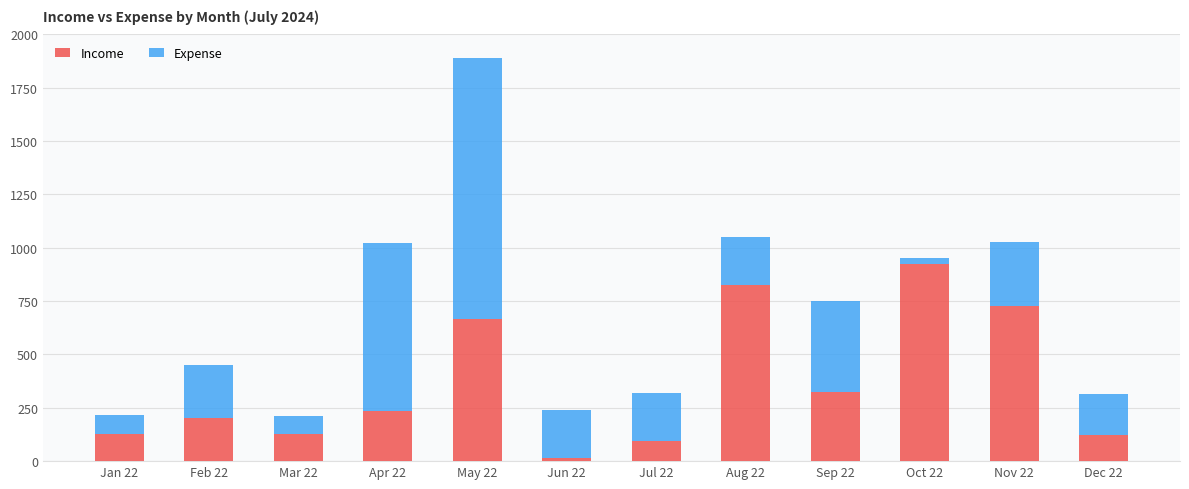

At which label is Income closest to 470?

Sep 22